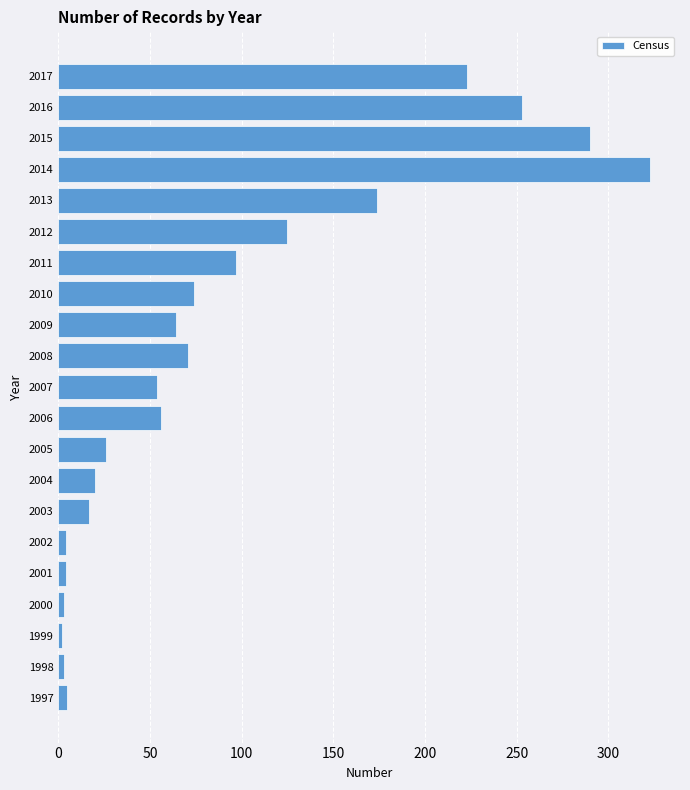

What is the minimum value shown in the chart?

2